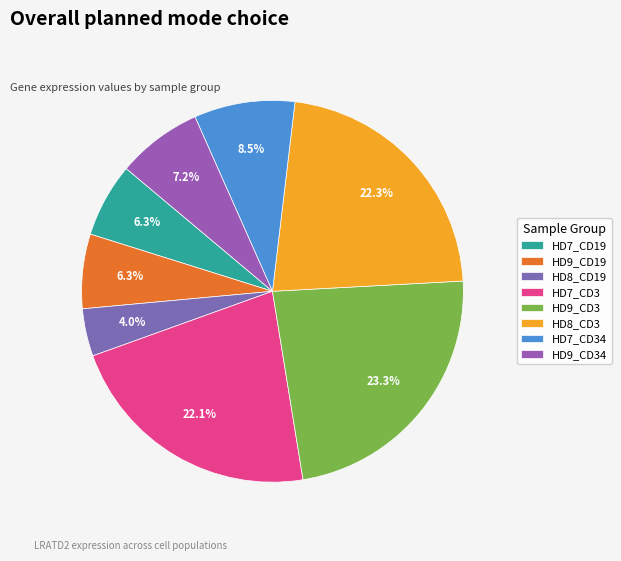

What is the smallest slice in the pie chart?

HD8_CD19